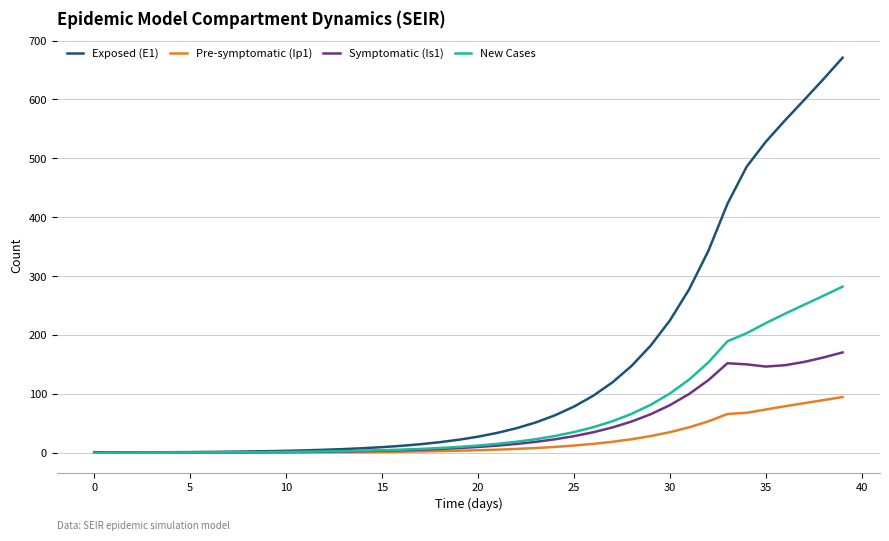

Which series has the largest total across all categories?

Exposed (E1)